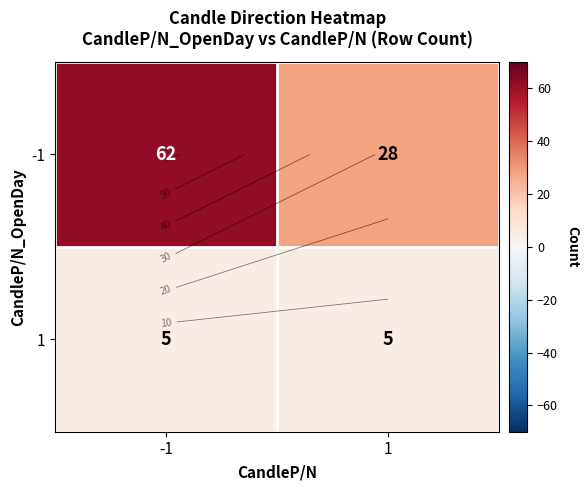

What is the total value across all series at -1?

67